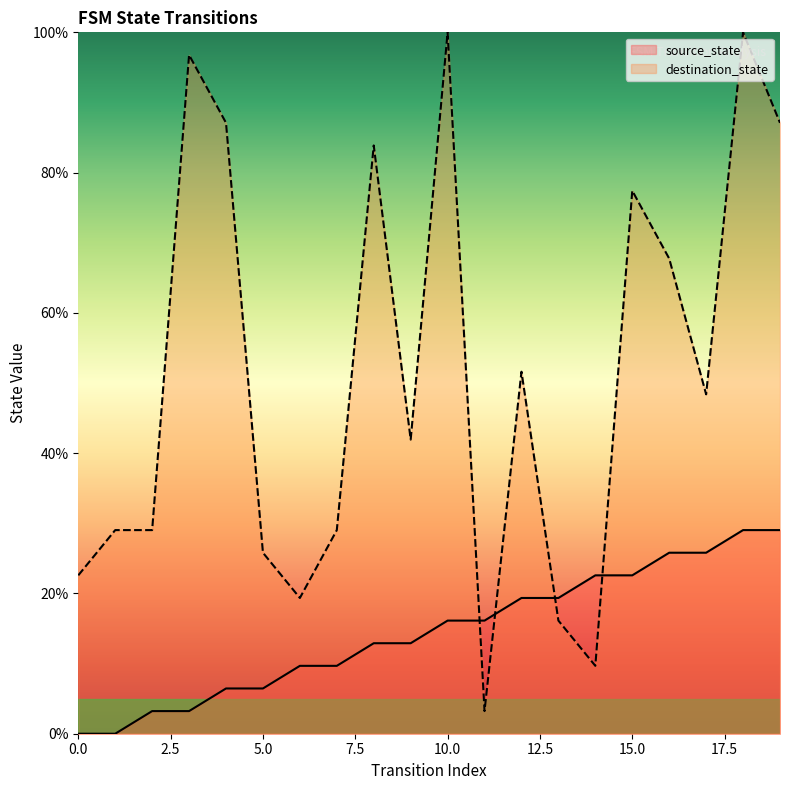

At which label does destination_state first exceed 48?

3